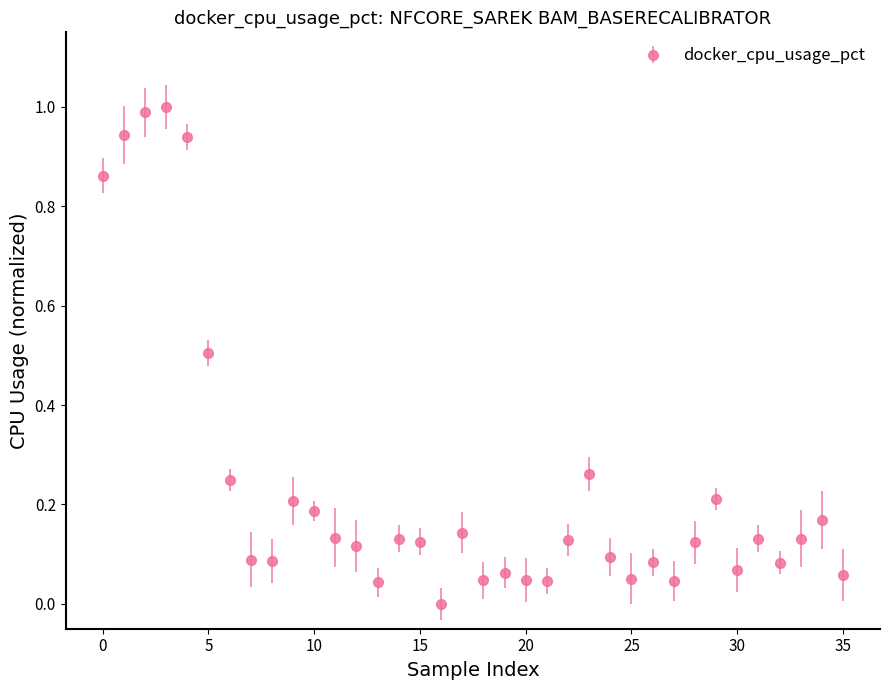

True or false: there are more than 2 points higher than both neighbors.

True